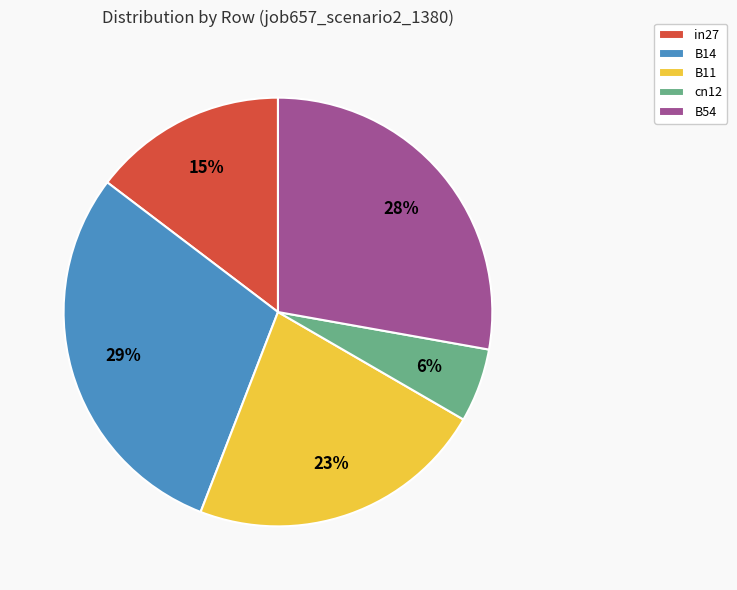

To the nearest percent, what portion does B14 represent?

29%